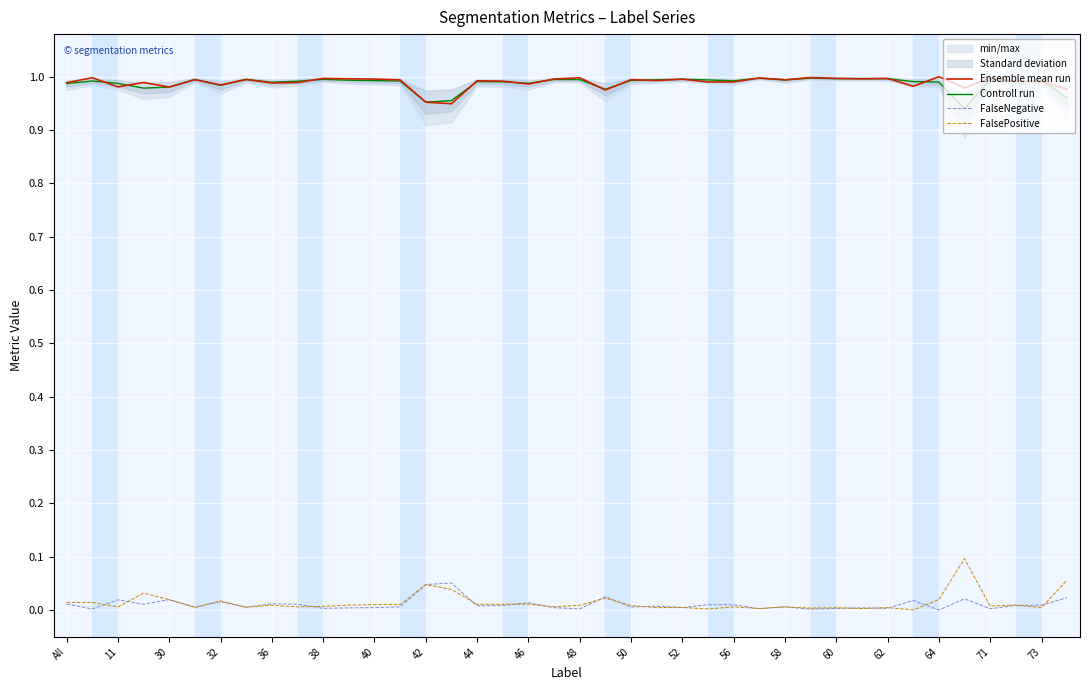

At how many categories does at least one series exceed 0?

40